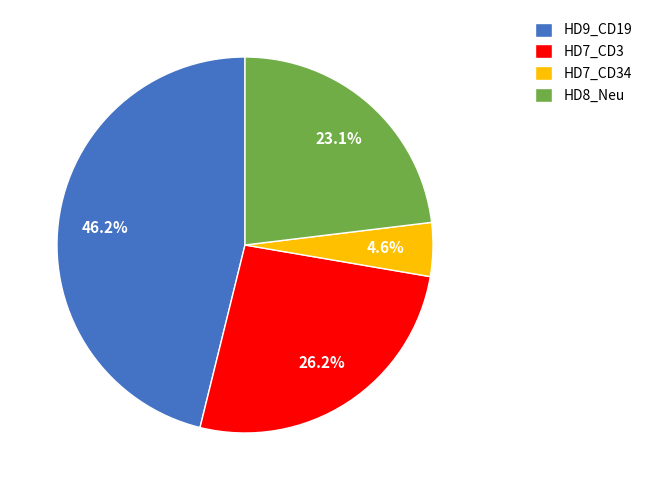

To the nearest percent, what portion does HD9_CD19 represent?

46%